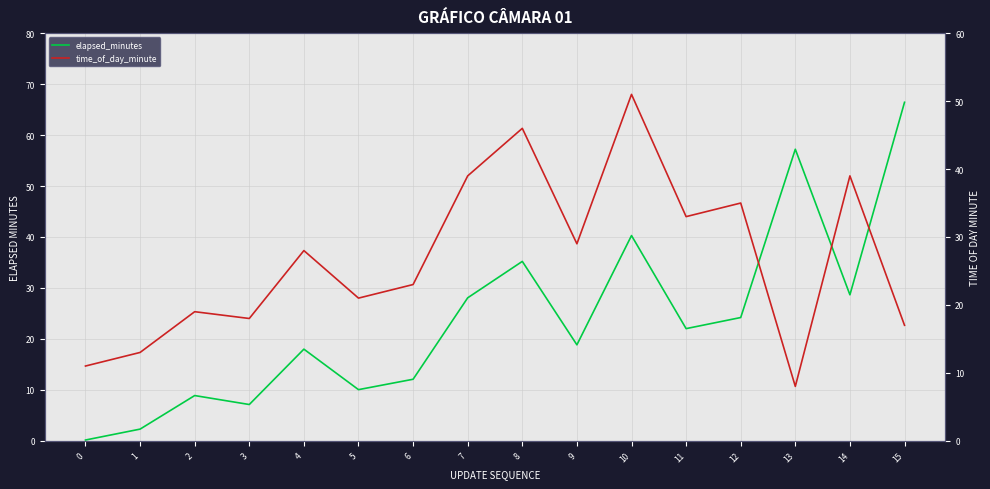

What is the spread (max minus min) of values at 14?

10.4